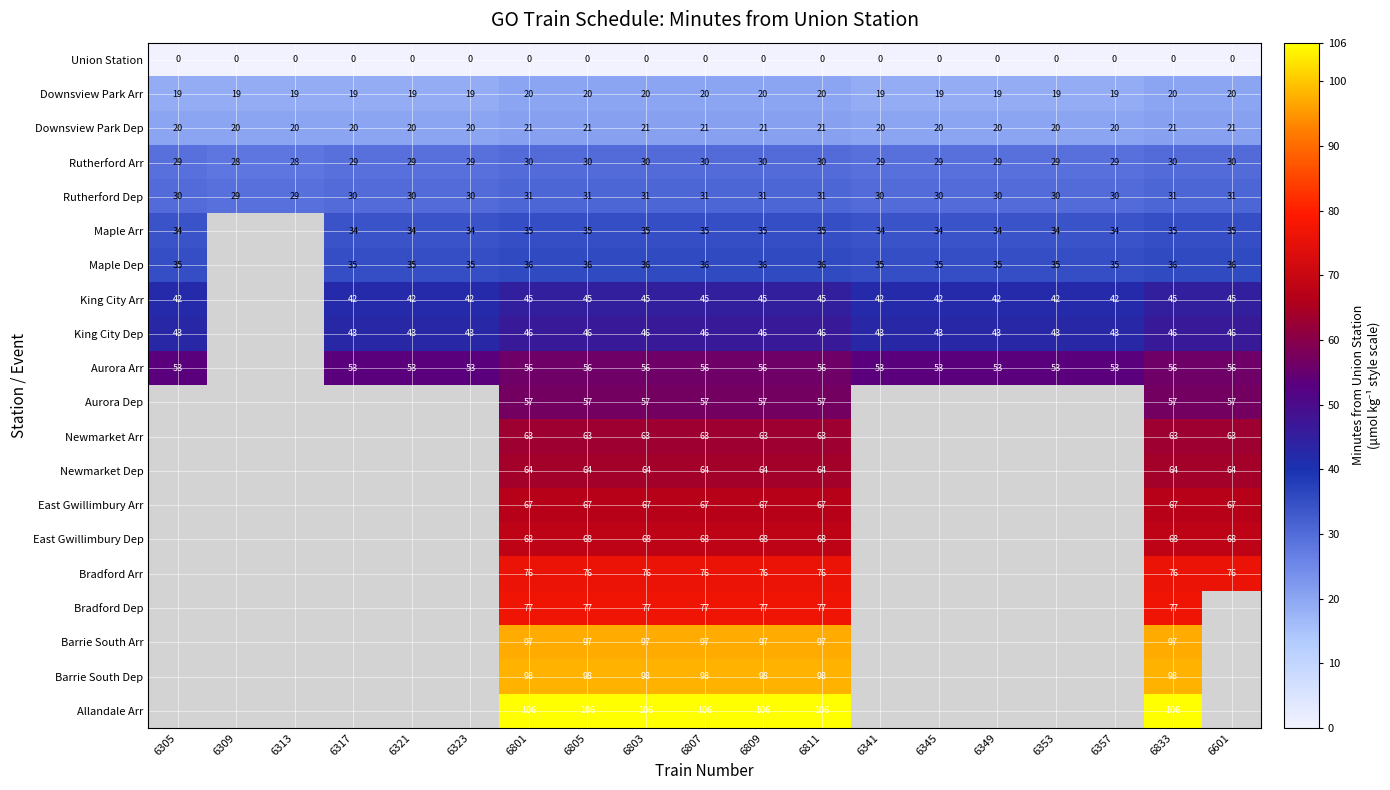

What is the spread (max minus min) of values at 6809?

106